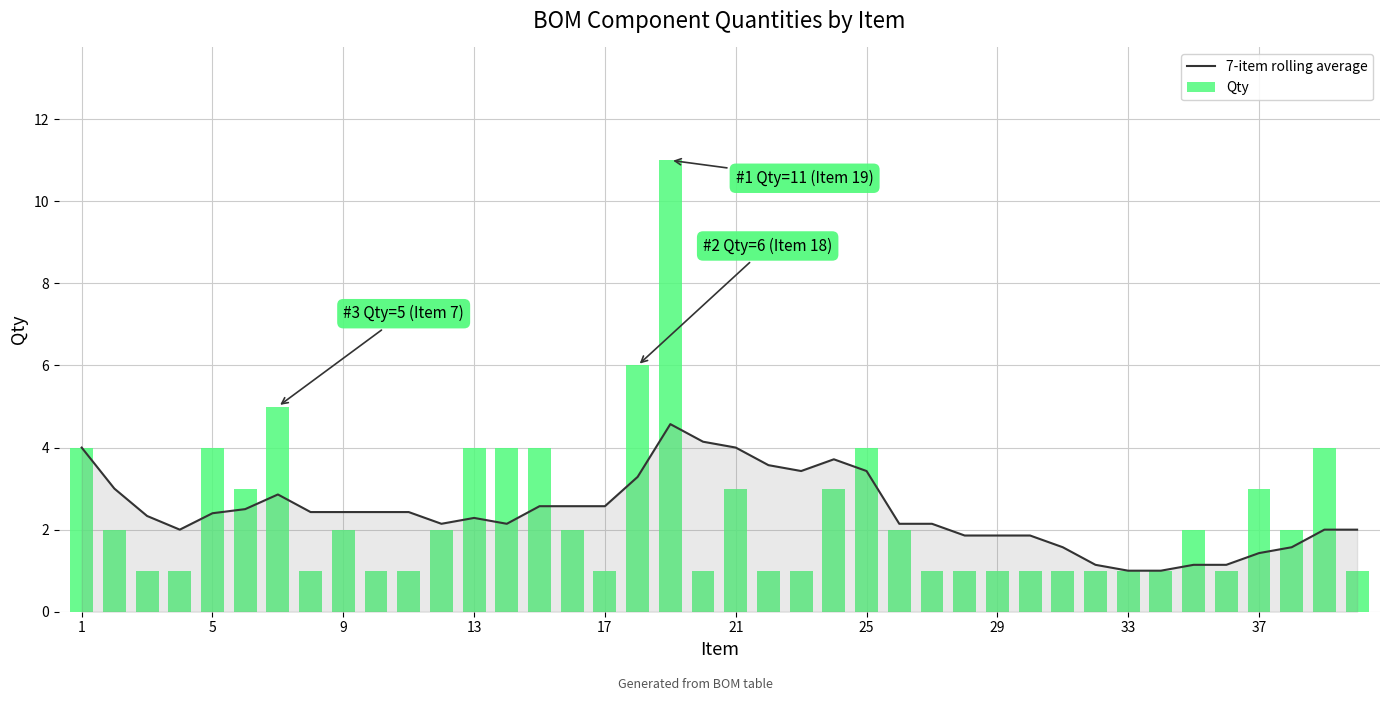

Rank the series by their maximum value, from highest to lowest.

Qty, 7-item rolling average